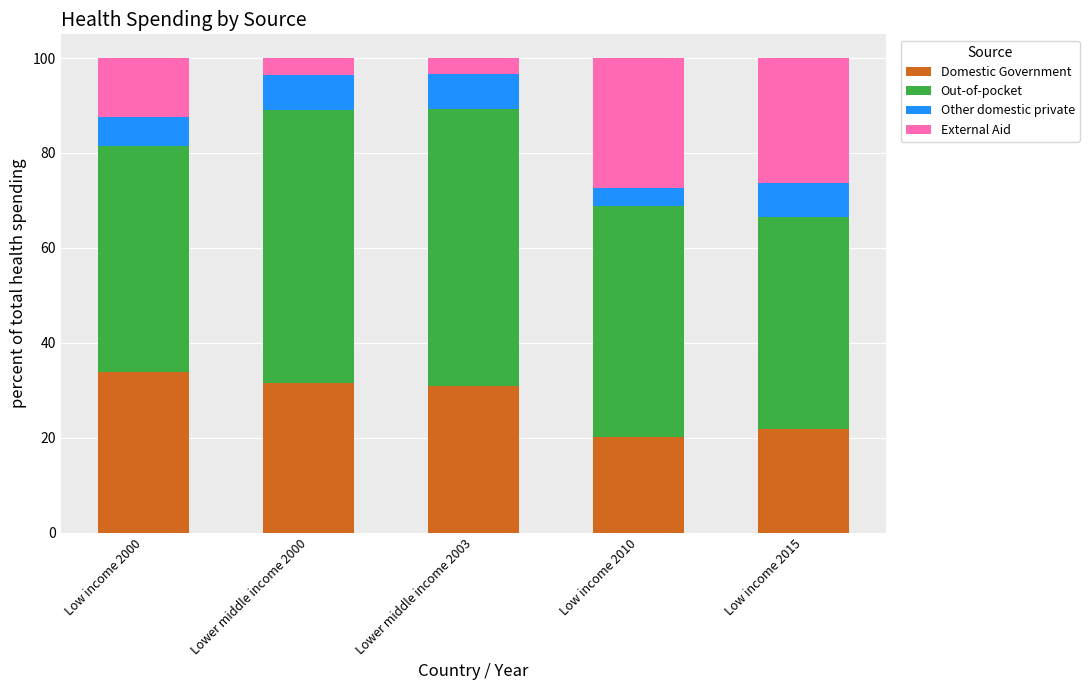

What is the lowest value of the Domestic Government series?

20.2